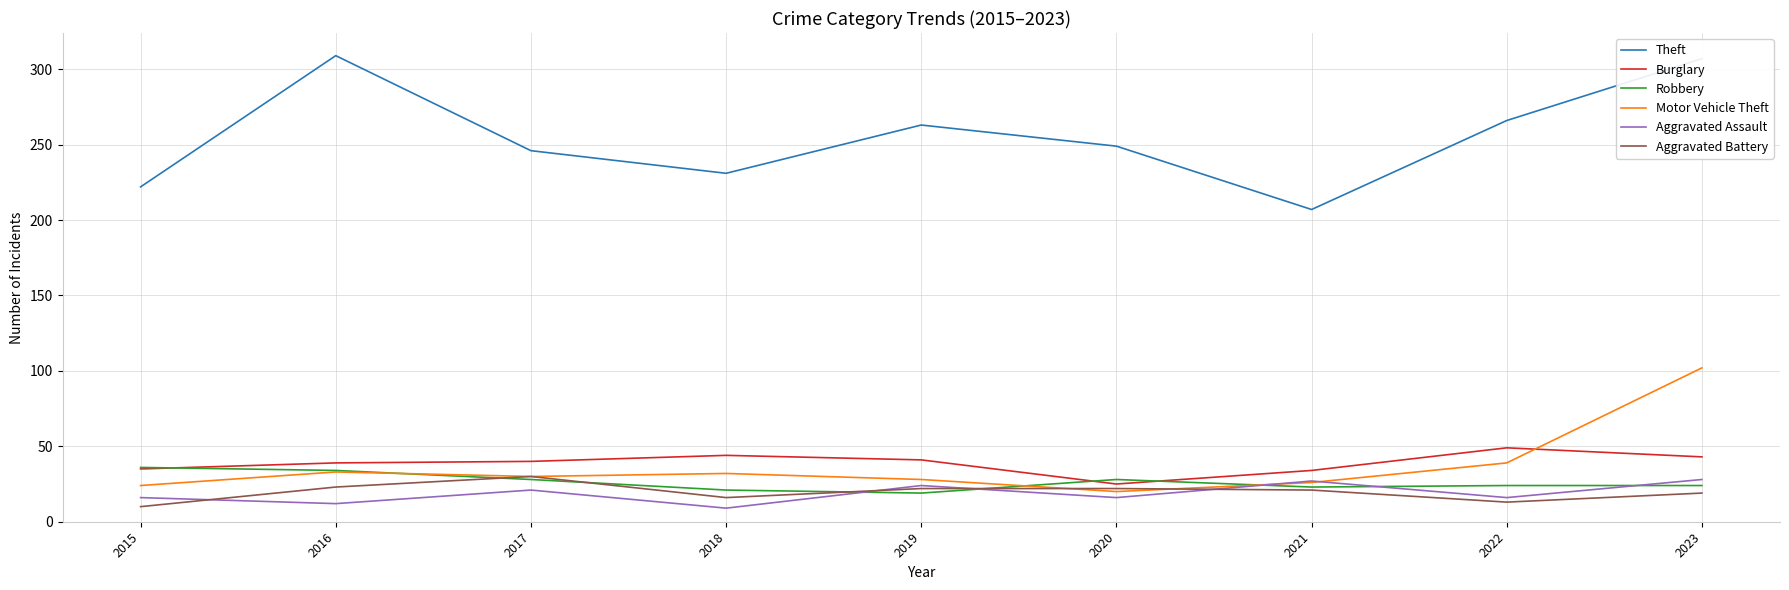

What are all the series names shown in the legend?

Theft, Burglary, Robbery, Motor Vehicle Theft, Aggravated Assault, Aggravated Battery